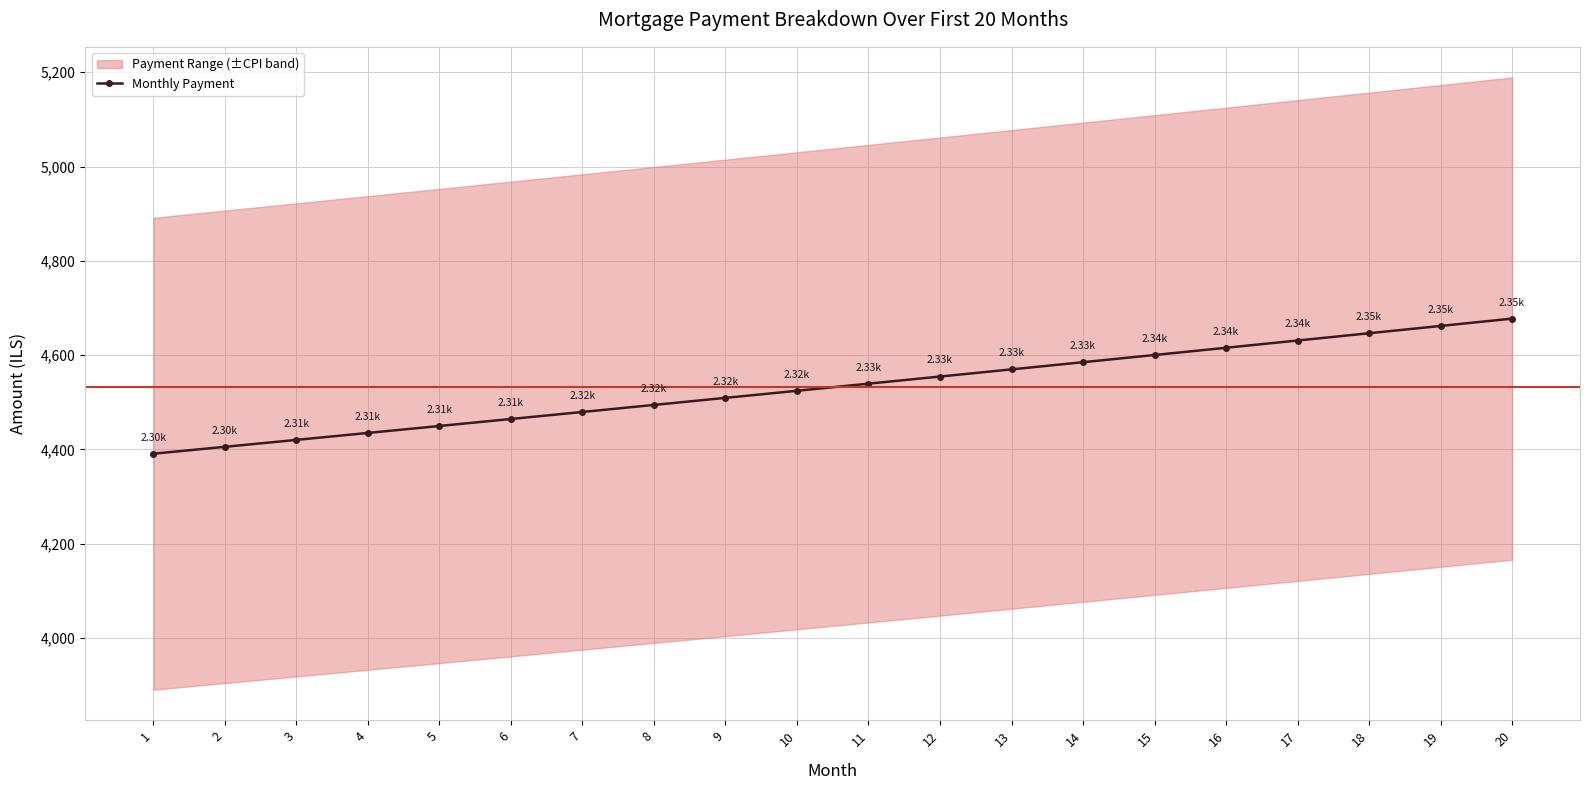

What is the sum of the values at 20 and 19?

9339.1